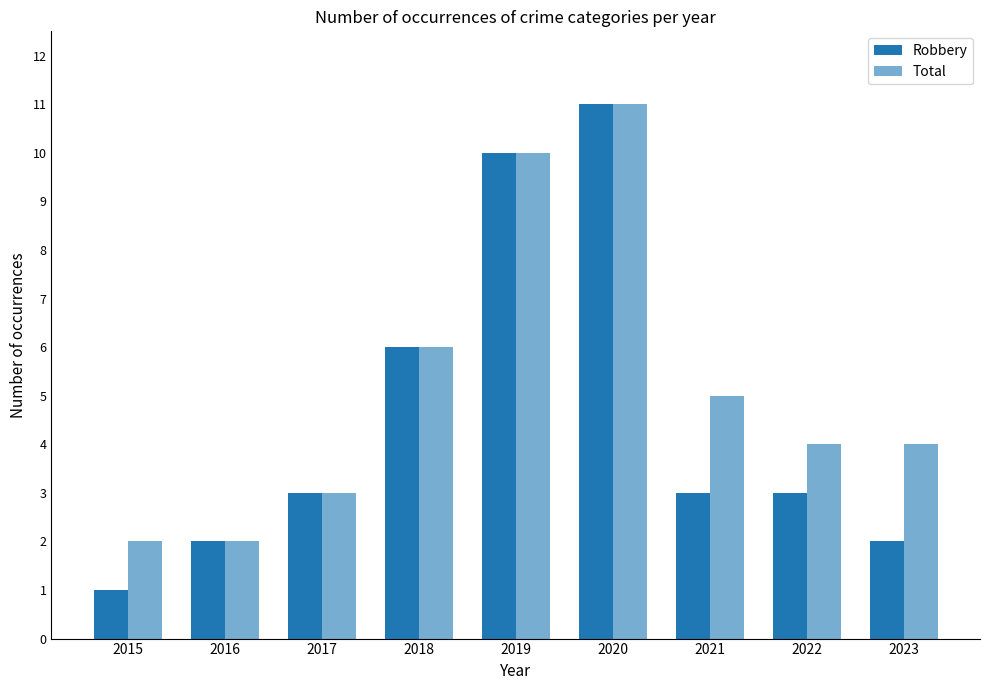

What is the difference between the maximum and second lowest values in the Total series?

9